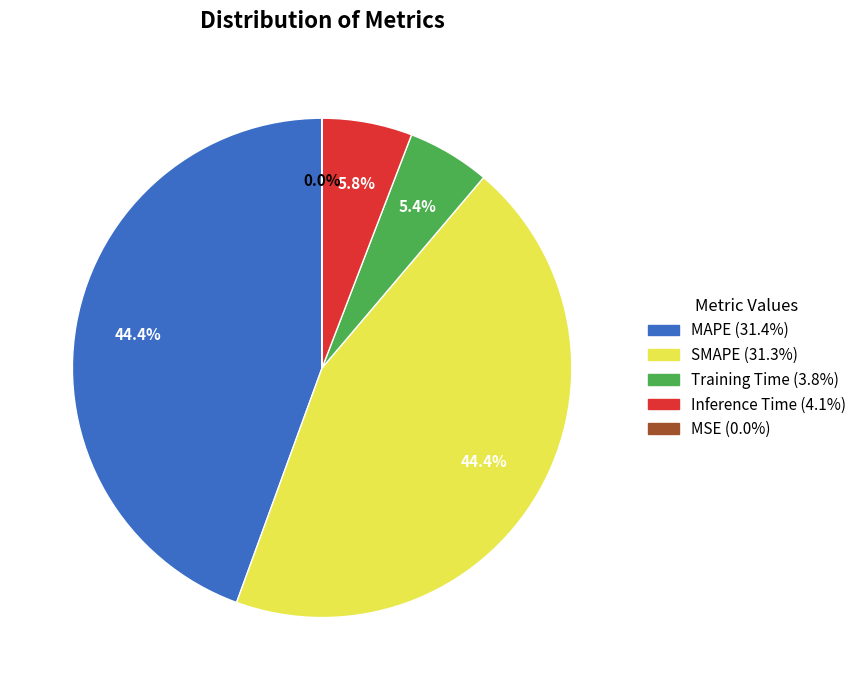

What percentage do SMAPE and Inference Time together represent?

50.2%